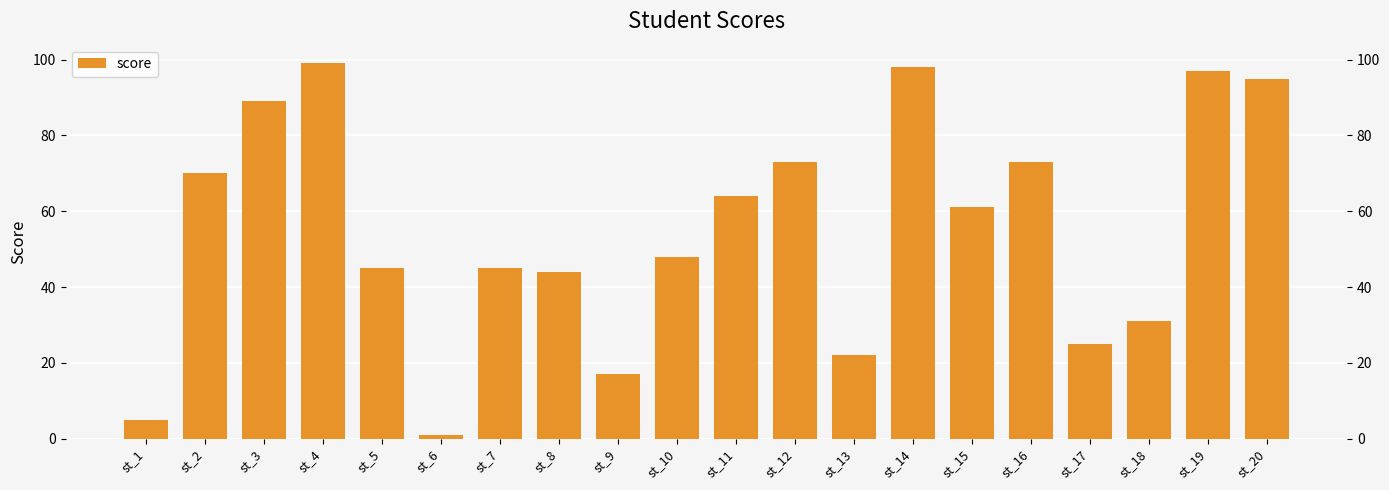

Rank the categories by value from highest to lowest.

st_4, st_14, st_19, st_20, st_3, st_12, st_16, st_2, st_11, st_15, st_10, st_5, st_7, st_8, st_18, st_17, st_13, st_9, st_1, st_6